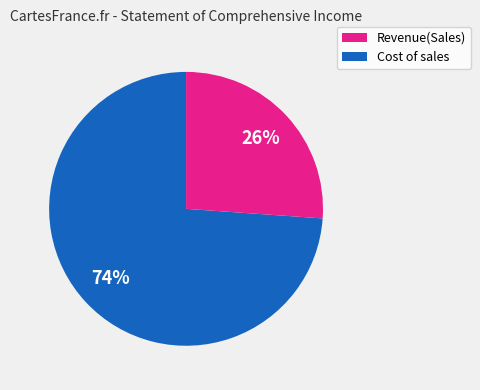

Is there any slice that represents more than half of the pie?

Yes